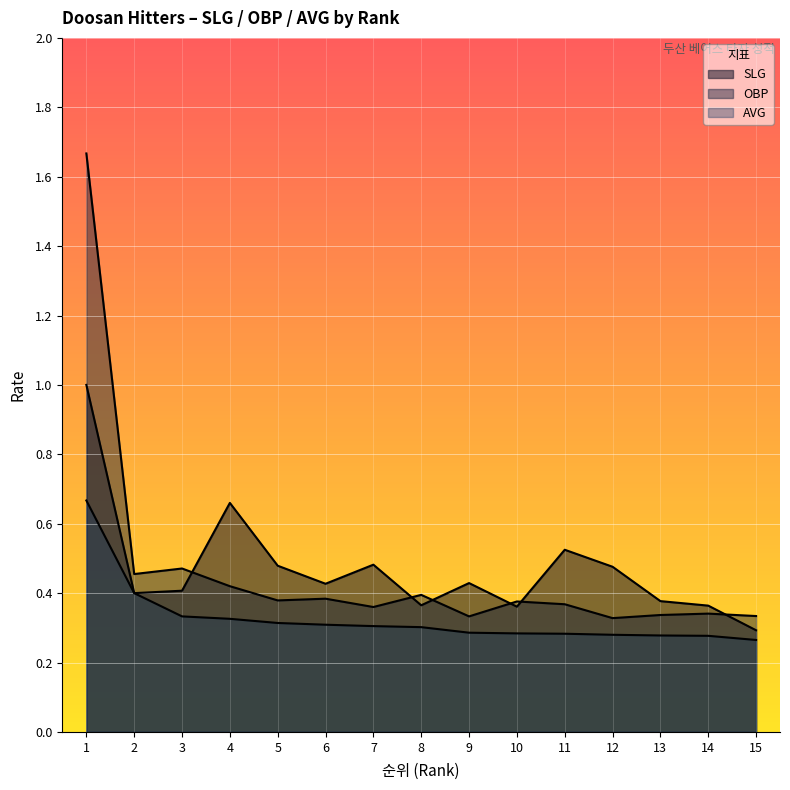

Rank the series by their maximum value, from highest to lowest.

OBP, SLG, AVG